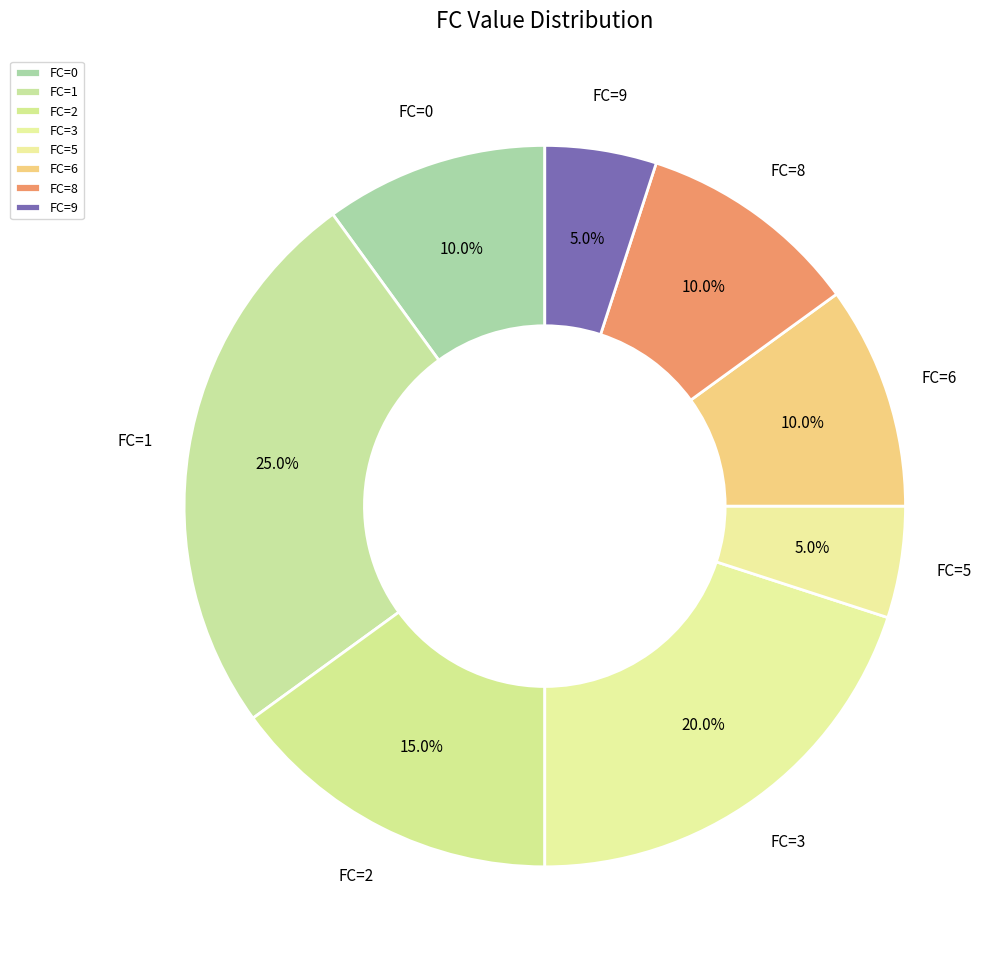

What is the largest slice in the pie chart?

FC=1